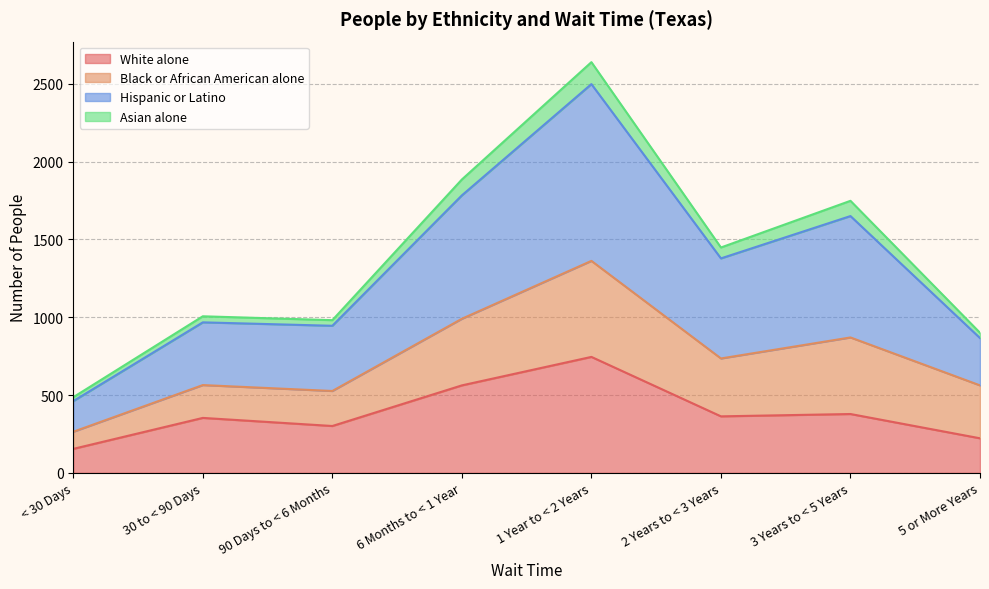

True or false: White alone and Hispanic or Latino cross at least once.

False